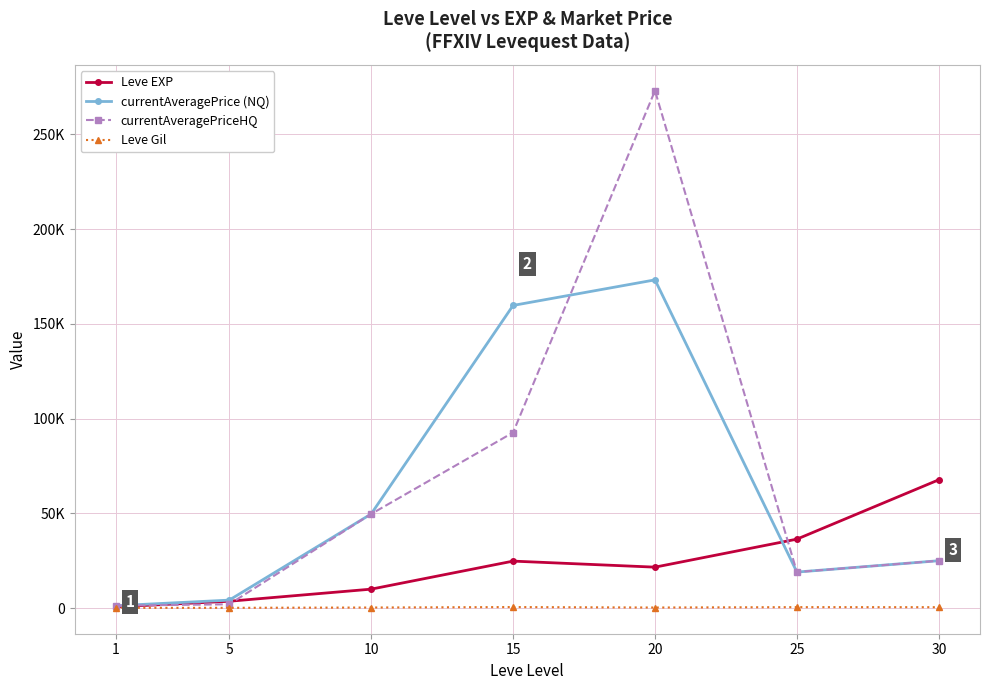

What is the lowest value of the currentAveragePriceHQ series?

1286